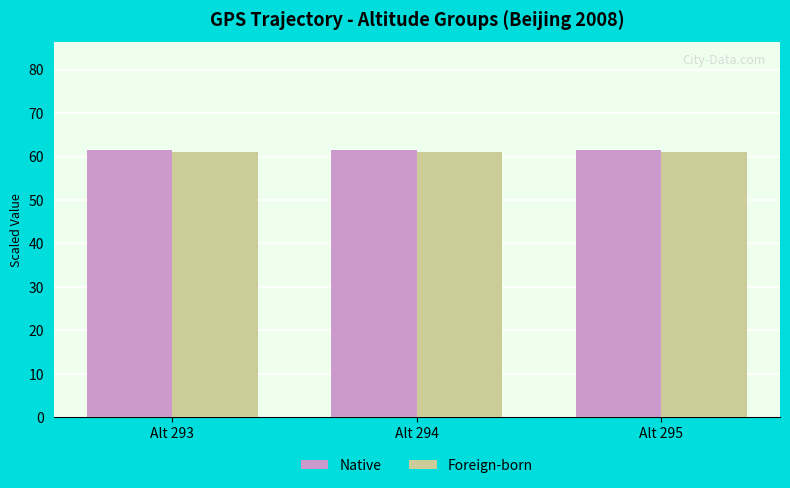

The value of Foreign-born at Alt 295 is 61.0. True or false?

True